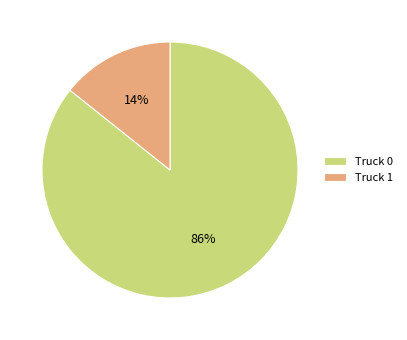

The Truck 0 slice represents 86% of the pie. True or false?

True